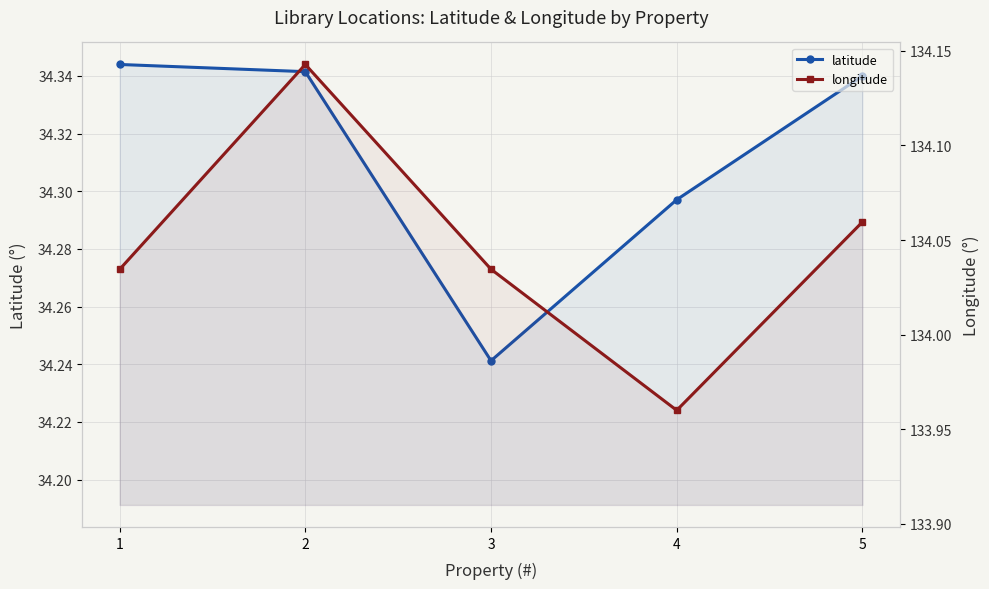

At which category is the sum across all series the highest?

2